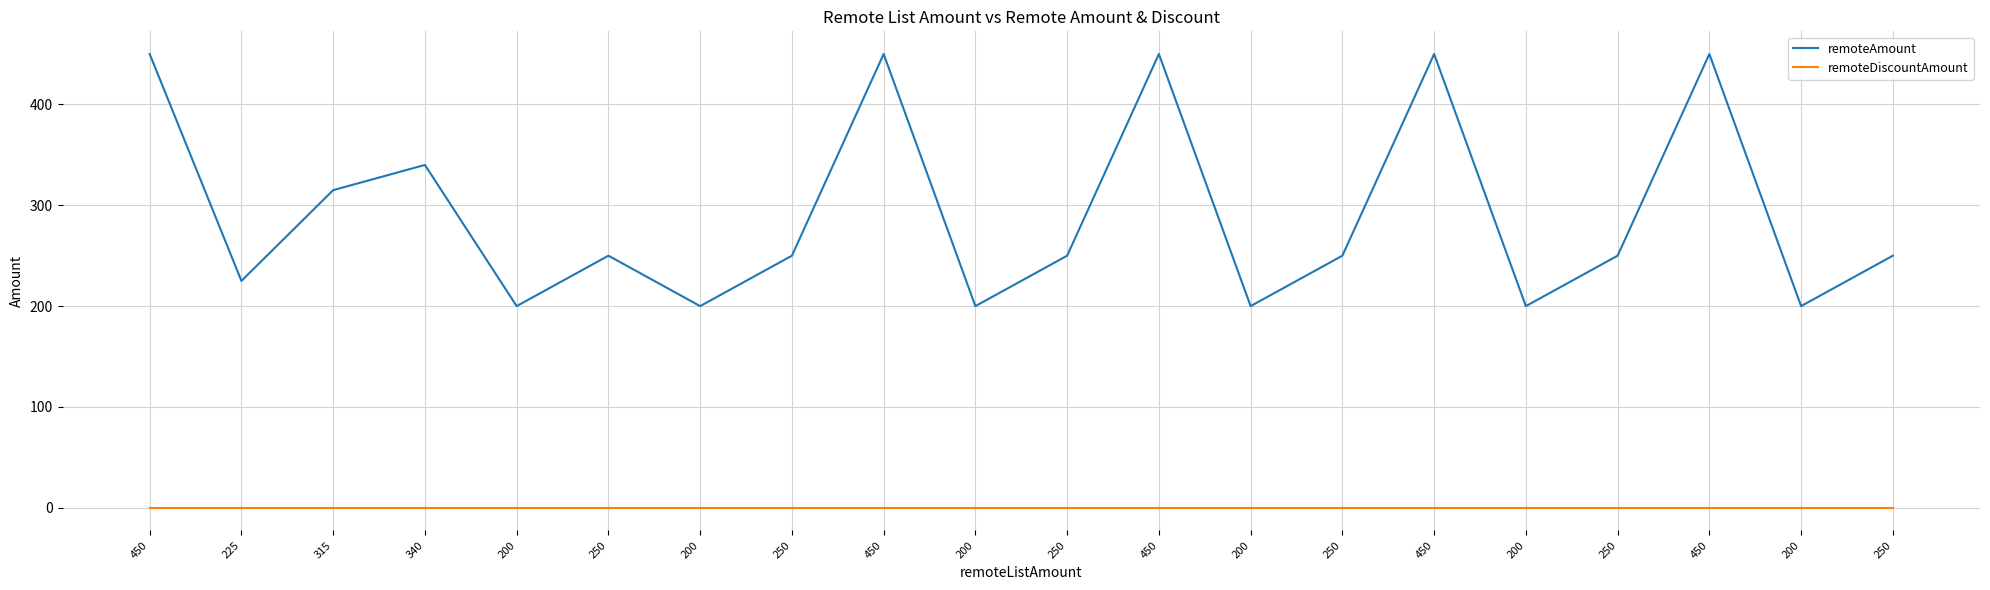

Is it true that remoteAmount equals 90 at 200?

False